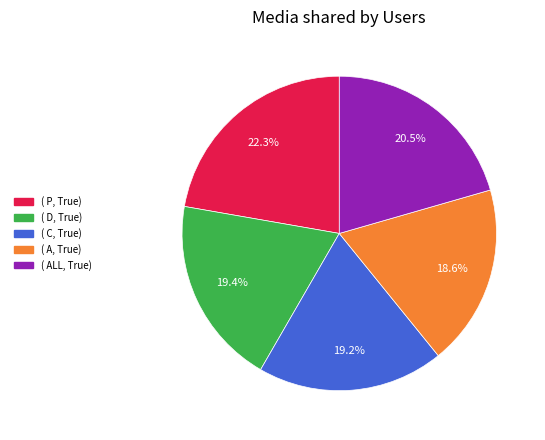

How many slices are in this pie chart?

5